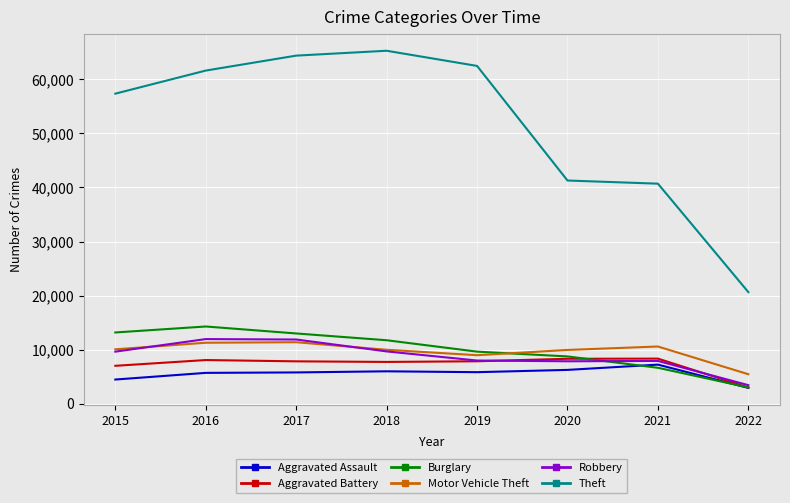

What is the maximum value shown in the chart?

65281